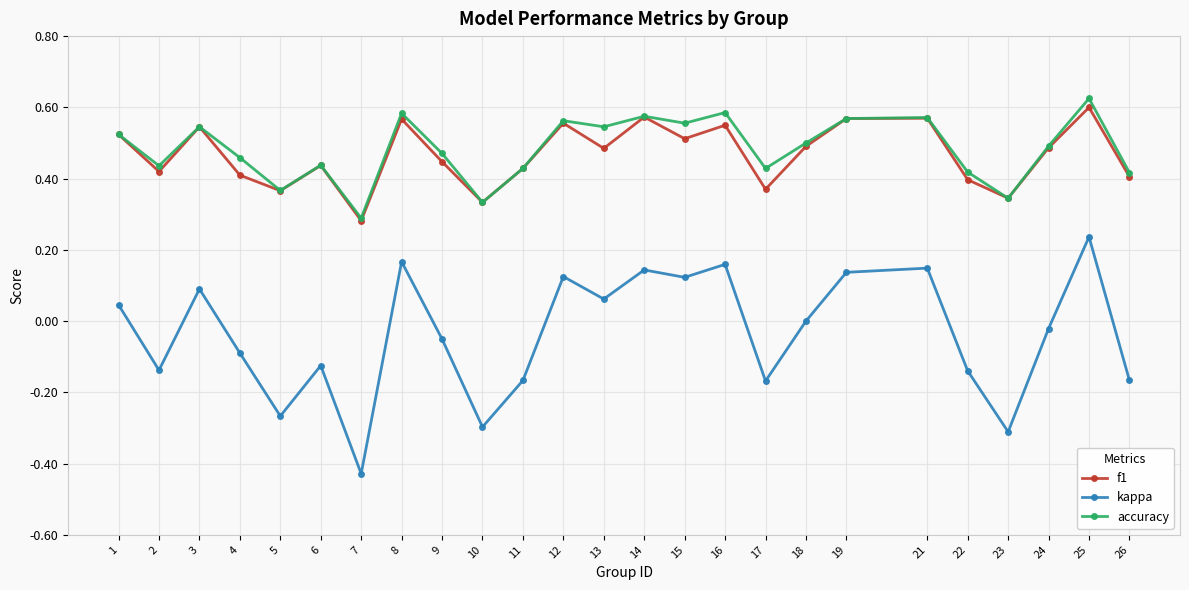

Count the accuracy values in the range 0 to 1.

25